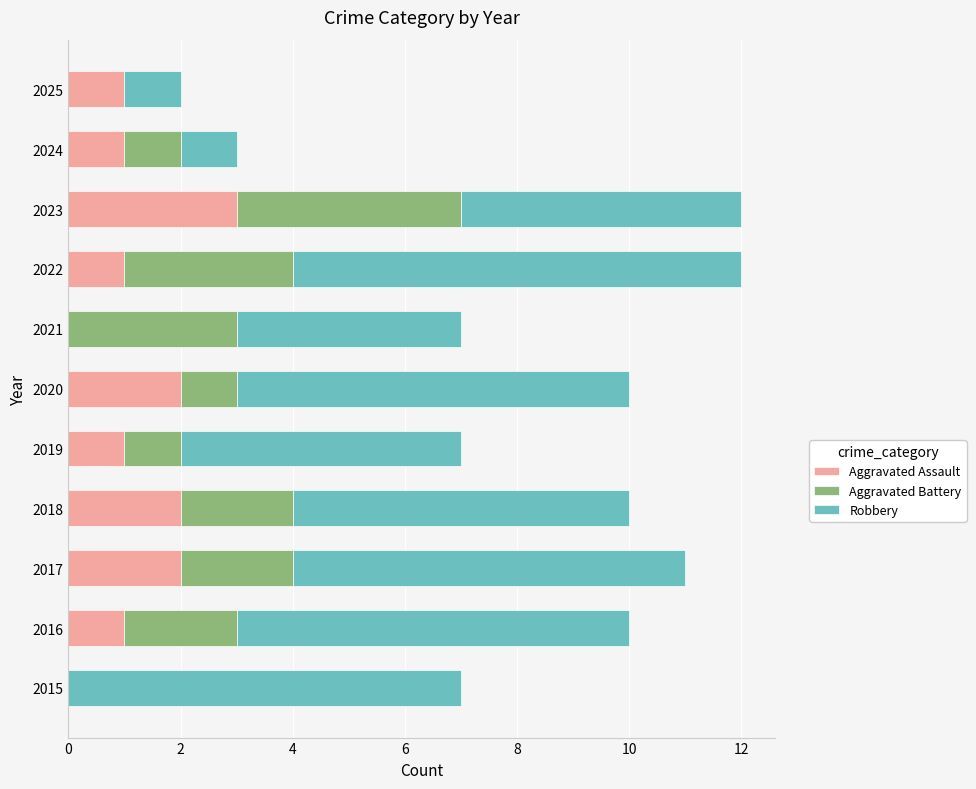

What is the sum of the Aggravated Assault values at 2017 and 2018?

4